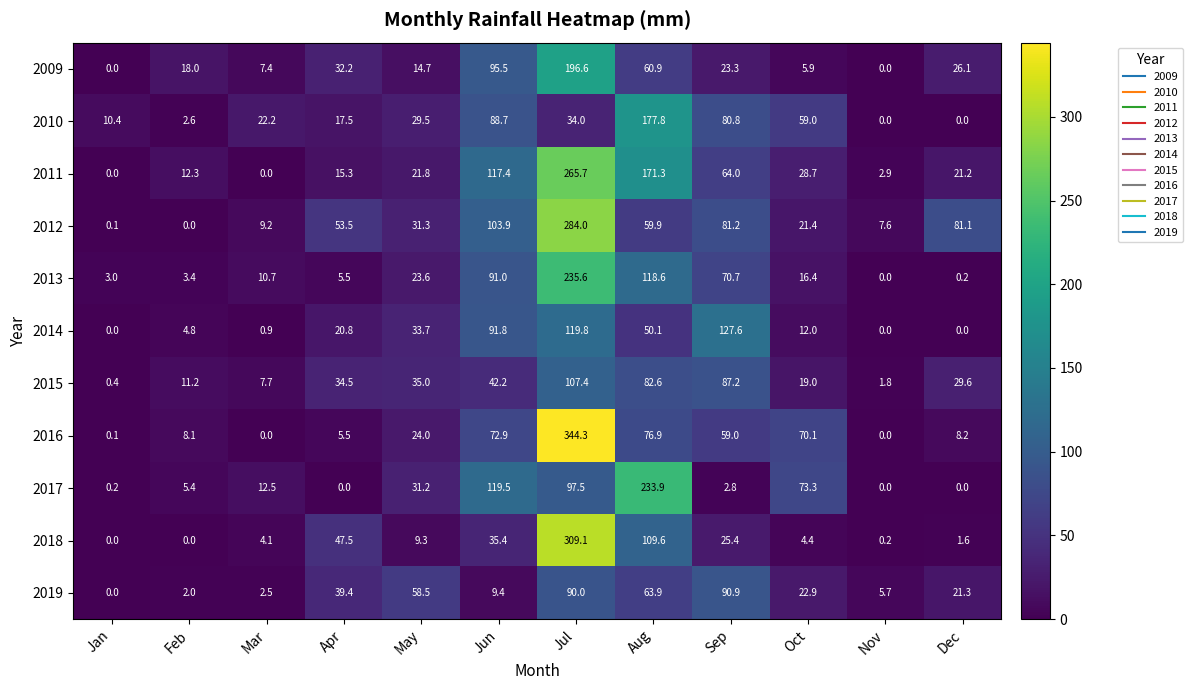

What is the highest value of the 2016 series?

344.3